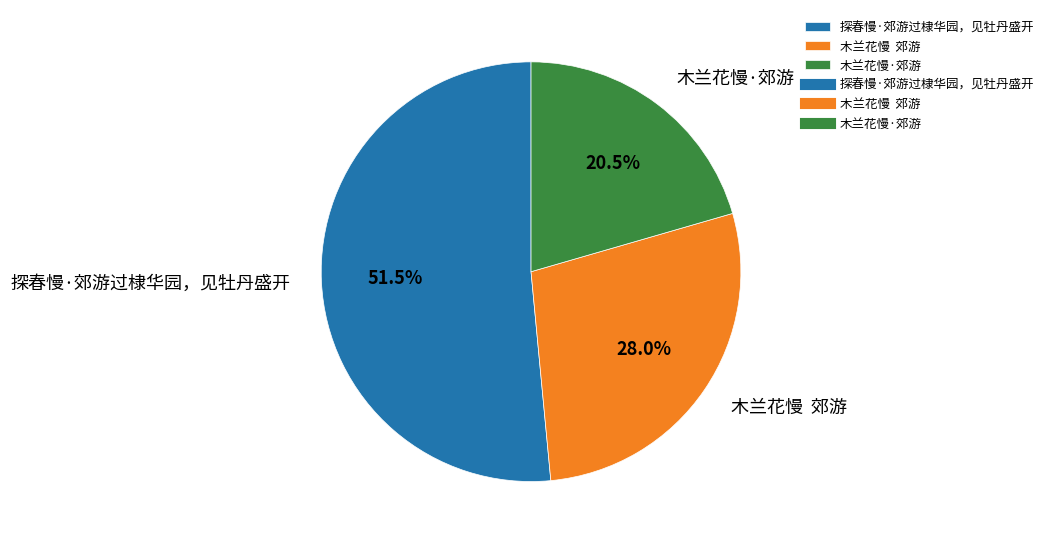

Which category accounts for the majority?

探春慢·郊游过棣华园，见牡丹盛开